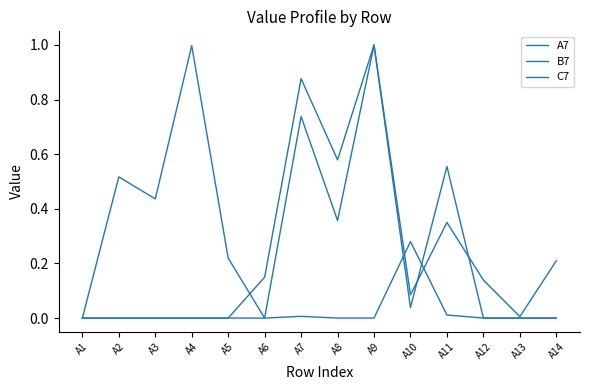

The value of B7 at A5 is 0.0. True or false?

True